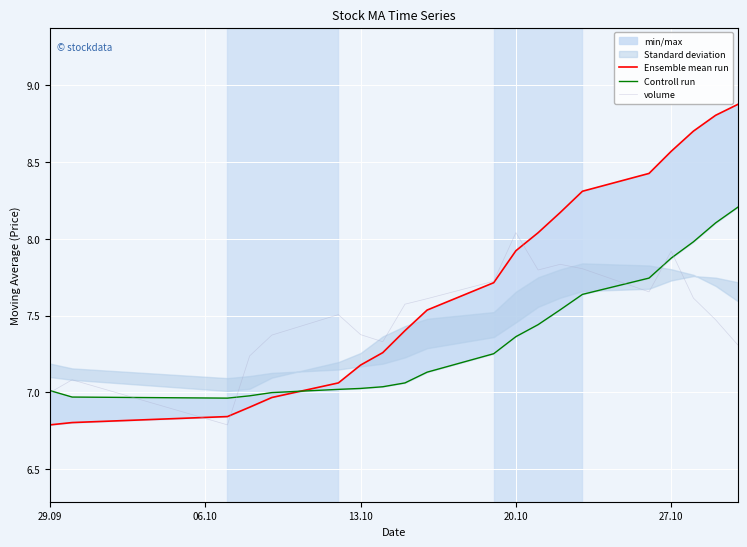

List the series in order of their overall mean, highest first.

Ensemble mean run, volume, Controll run